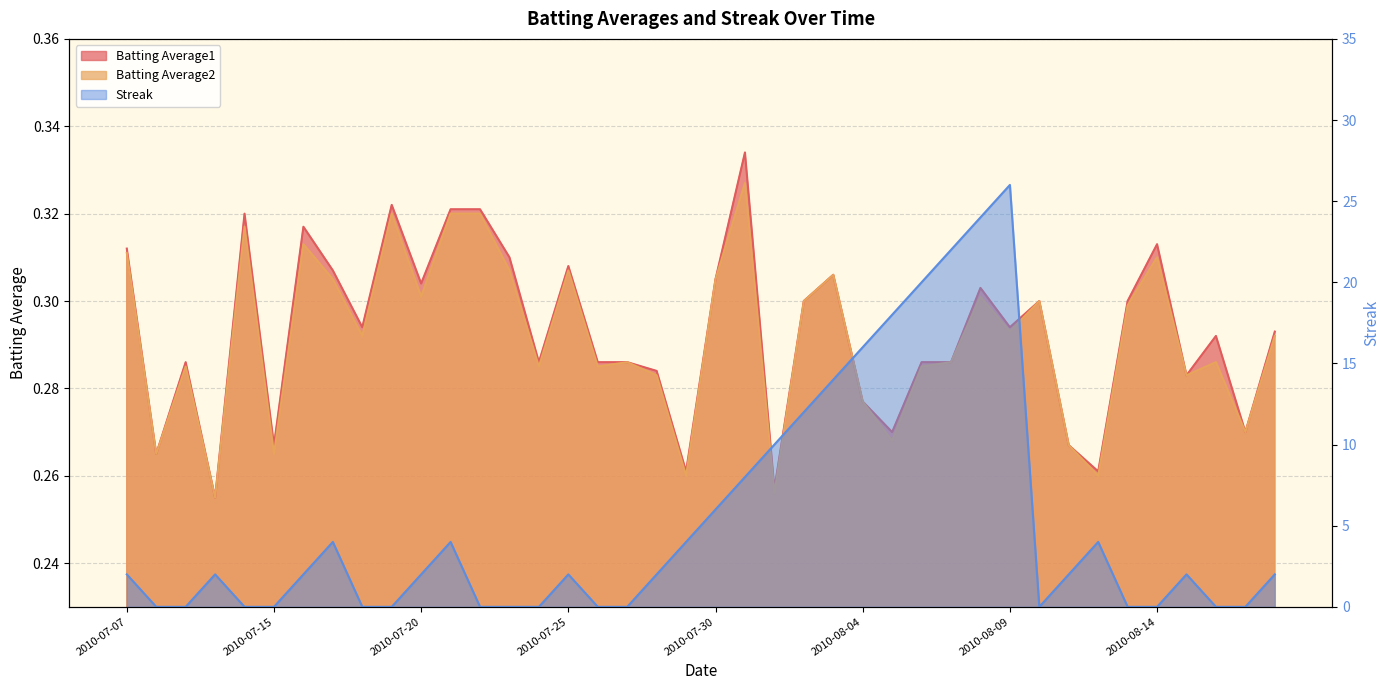

The Batting Average2 series shows 0.1 at 2010-07-22. True or false?

False